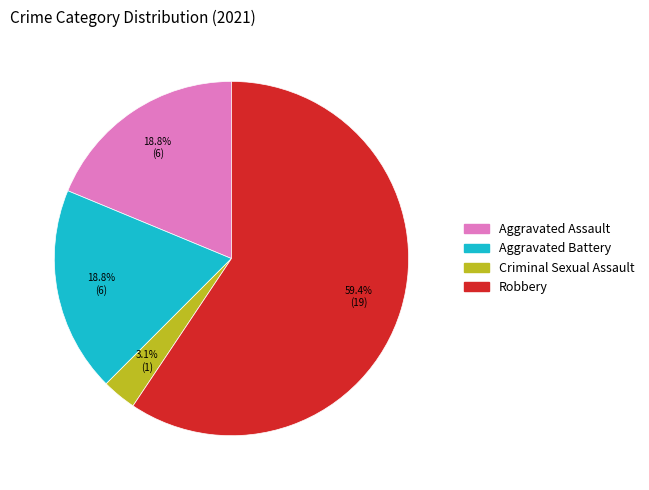

What is the ratio of the value at Aggravated Battery to the value at Robbery?

0.3